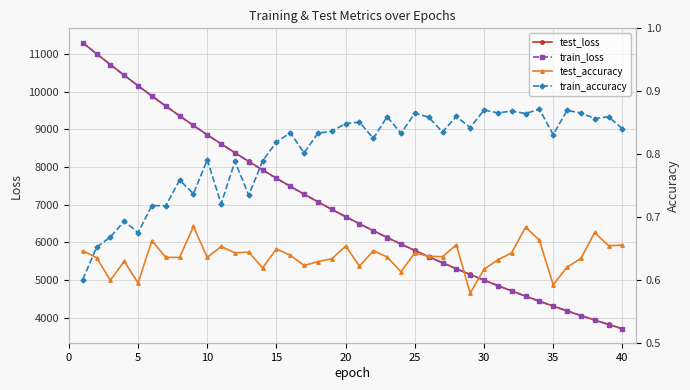

Rank the series by their maximum value, from lowest to highest.

test_accuracy, train_accuracy, test_loss, train_loss